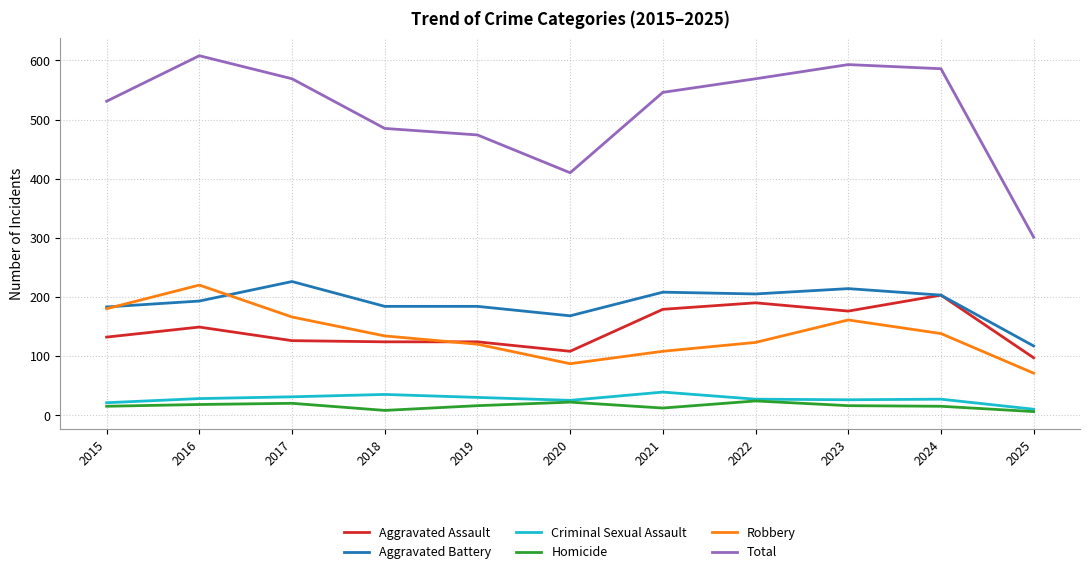

What is the maximum value for Homicide?

24